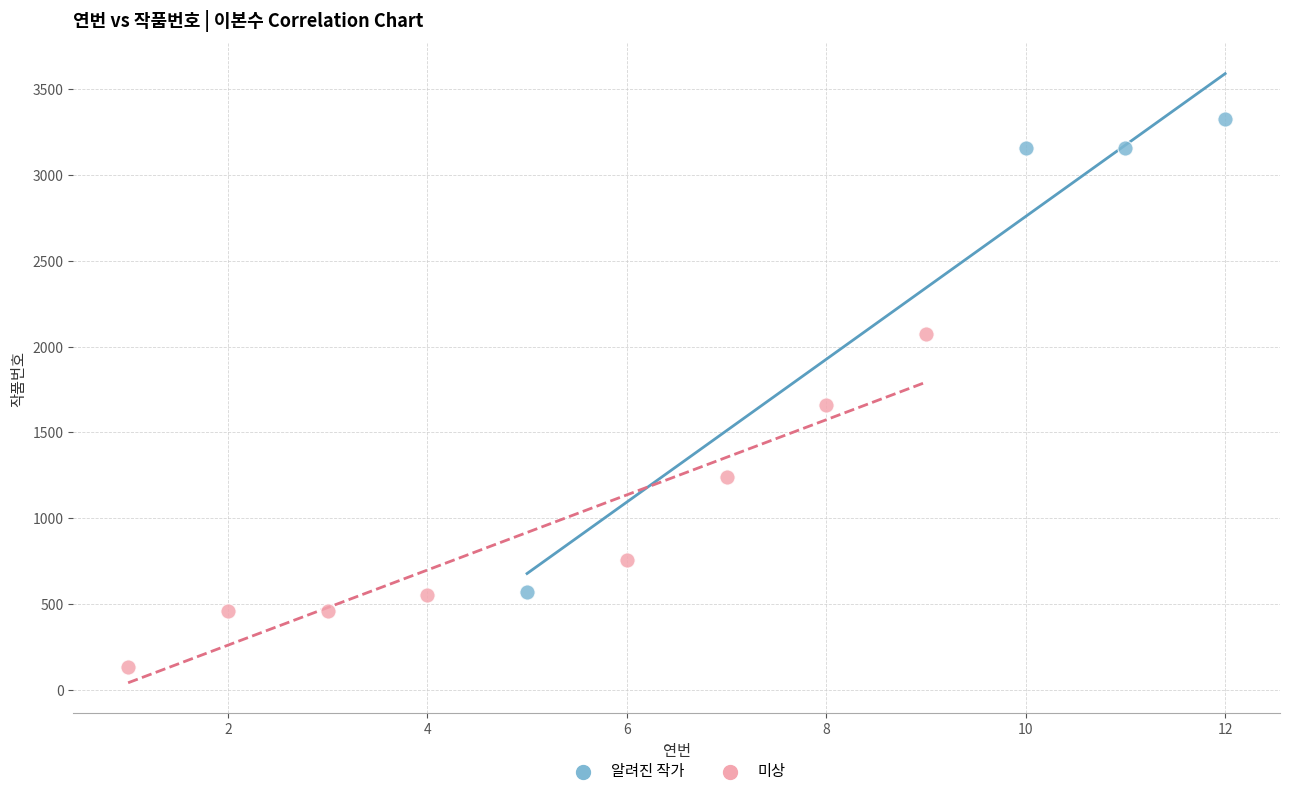

Which series contains the highest Y value?

알려진 작가